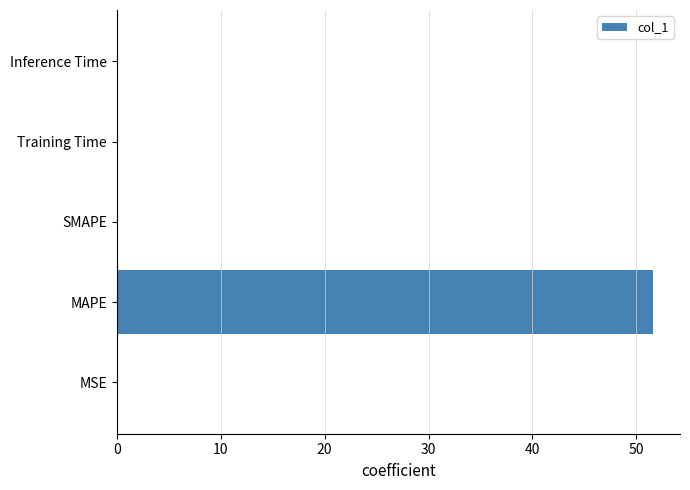

What is the change in value from MAPE to SMAPE?

-51.6